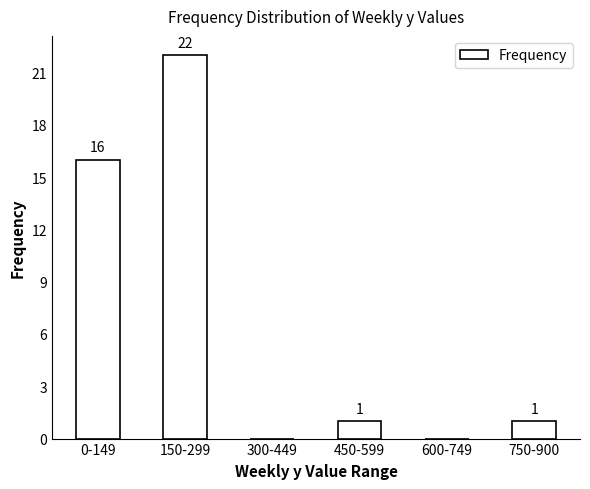

Reading left to right, what are all the values shown in this chart?

0-149=16	150-299=22	300-449=0	450-599=1	600-749=0	750-900=1